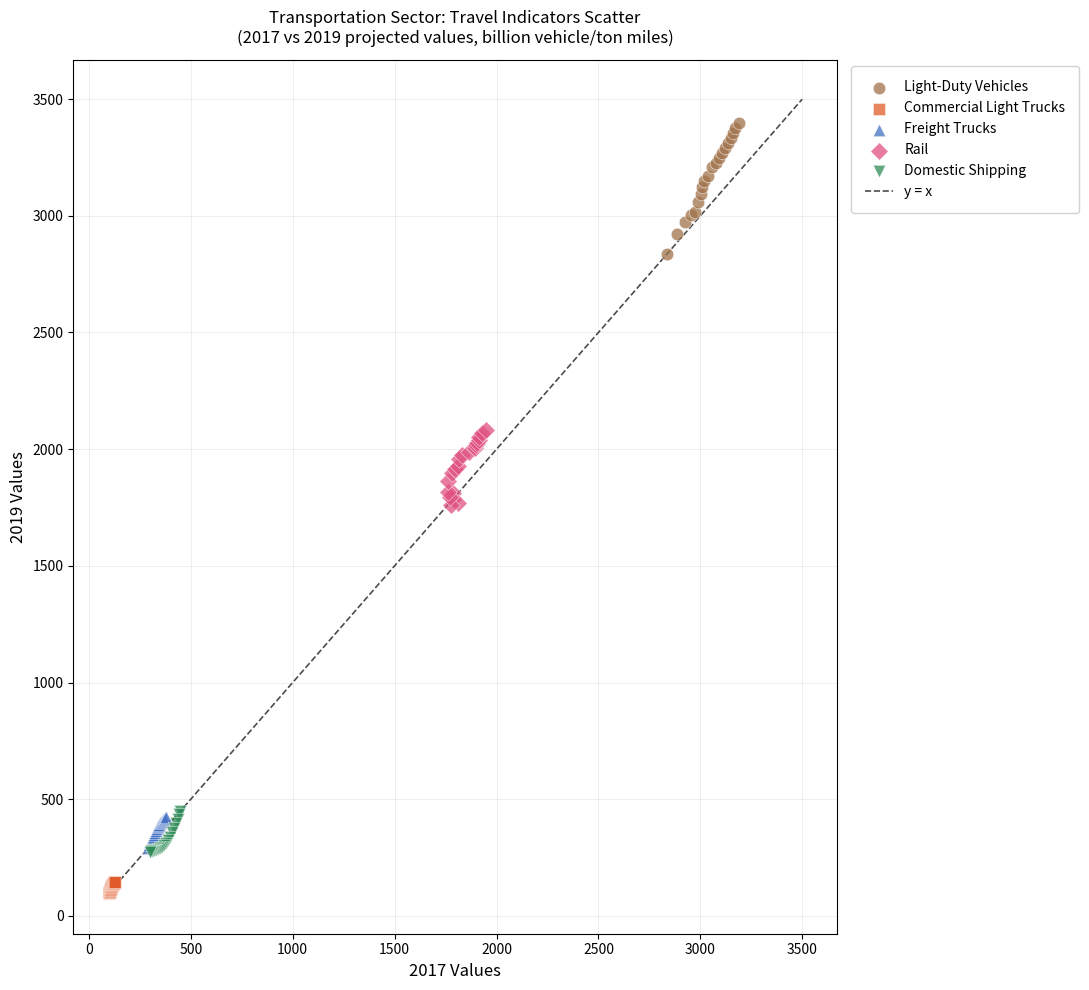

Which series has the largest Y range (max minus min)?

Light-Duty Vehicles